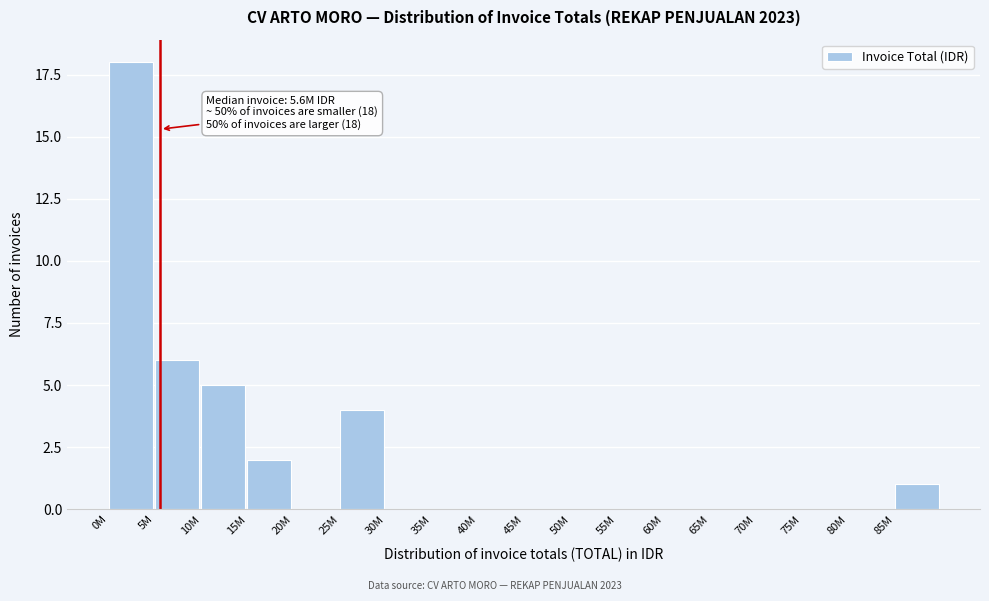

Reading left to right, what are all the values shown in this chart?

0M=18	5M=6	10M=5	15M=2	20M=0	25M=4	30M=0	35M=0	40M=0	45M=0	50M=0	55M=0	60M=0	65M=0	70M=0	75M=0	80M=0	85M=1